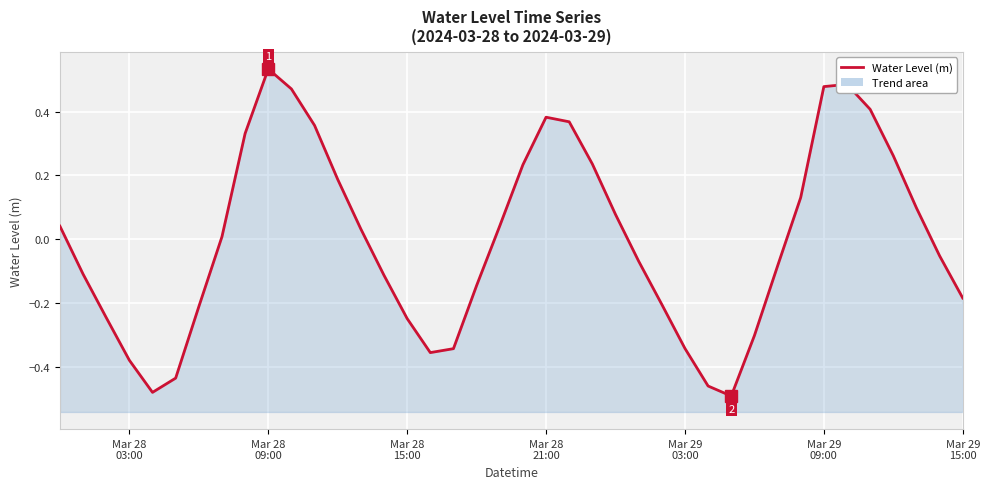

At which category does the data reach its first local peak?

Mar 28 09:00